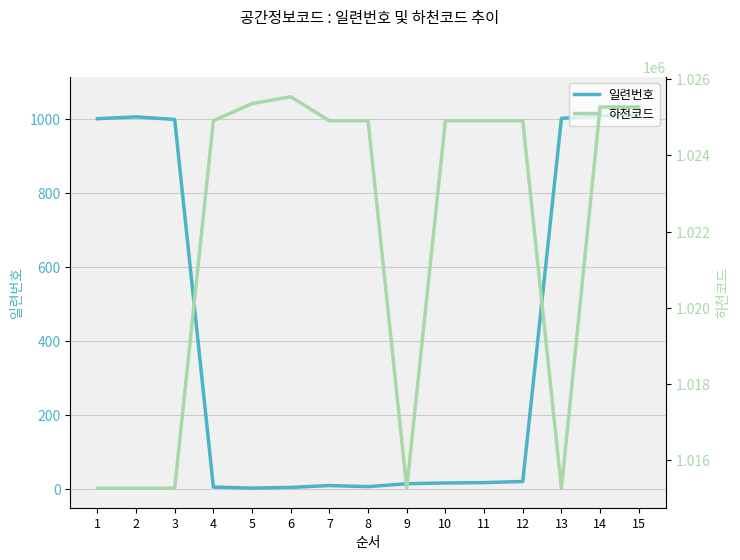

Reading left to right, transcribe all the data shown in this chart.

일련번호: 1=1002	2=1007	3=1000	4=4	5=1	6=3	7=8	8=5	9=13	10=15	11=16	12=19	13=1003	14=1010	15=1011
하천코드: 1=1015270	2=1015270	3=1015270	4=1024910	5=1025360	6=1025540	7=1024910	8=1024910	9=1015270	10=1024910	11=1024910	12=1024910	13=1015270	14=1025271	15=1025271